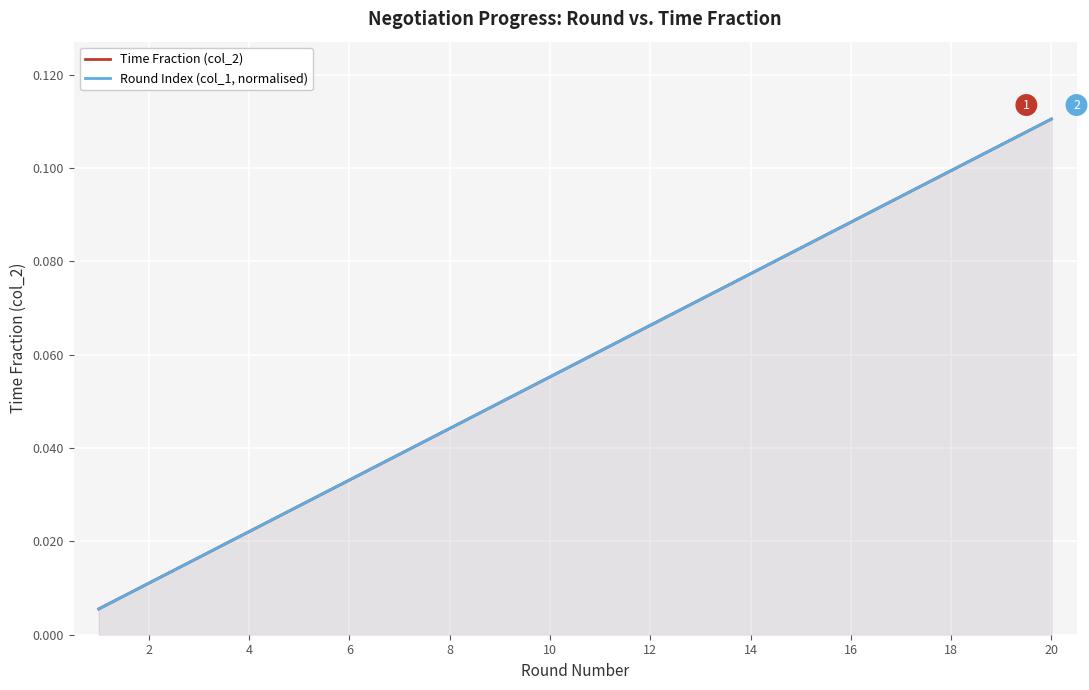

What is the total value across all series at 10?

0.1